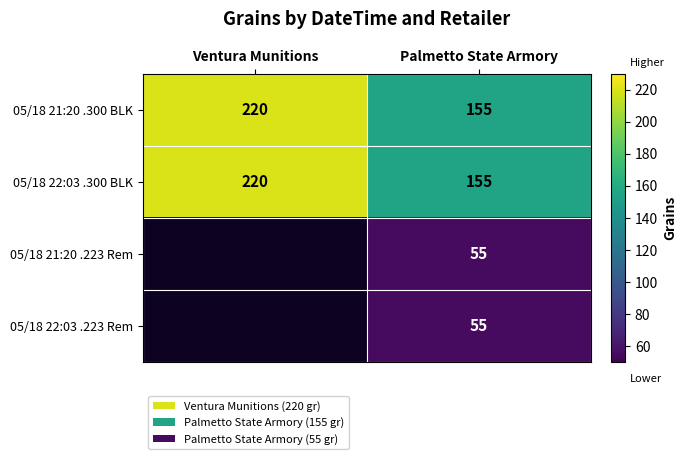

Is it true that 05/18 22:03 .223 Rem equals 55 at Palmetto State Armory?

True